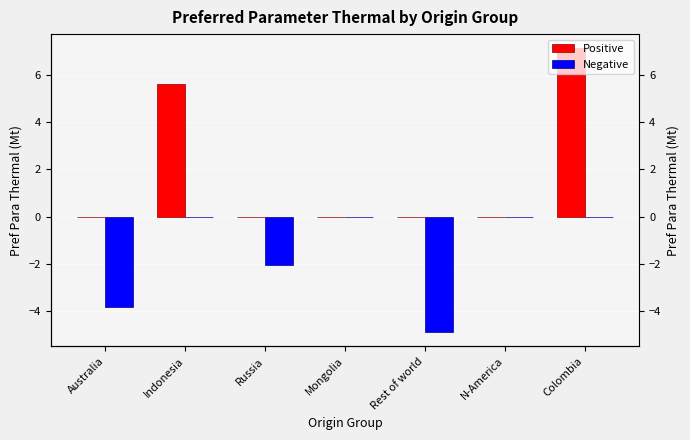

How many values in Negative are below zero?

3